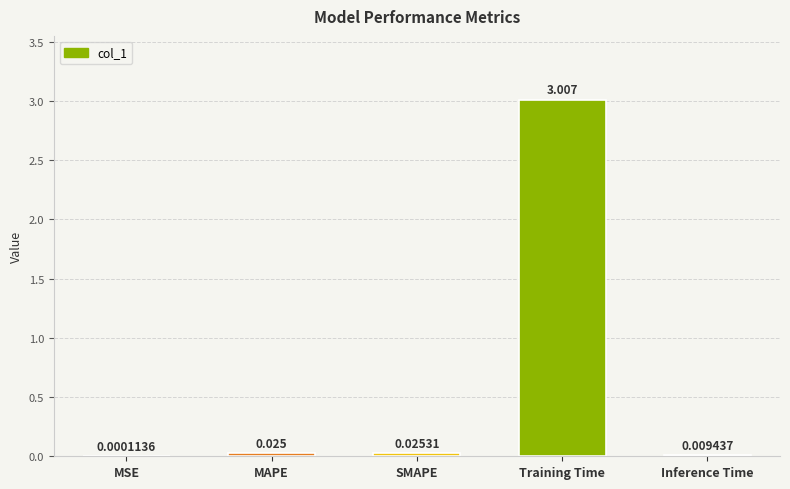

At which category does the chart reach its peak across all series?

Training Time